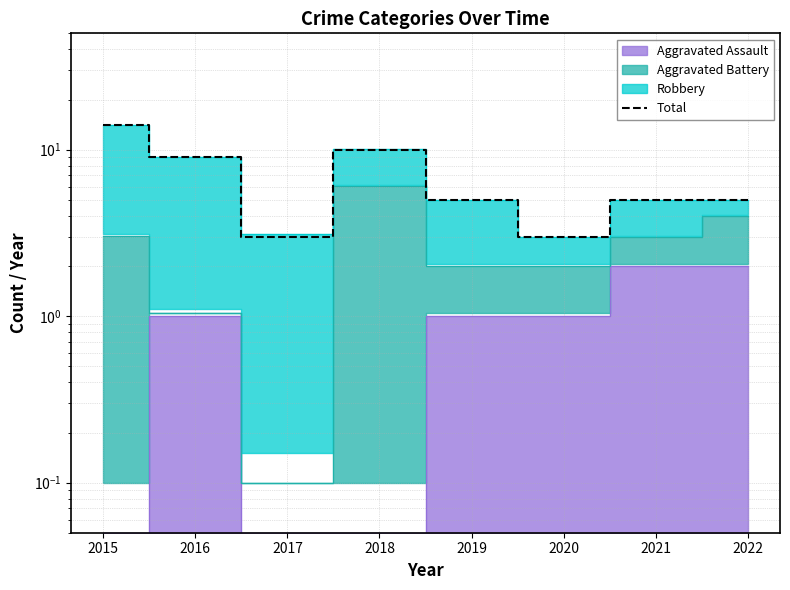

Reading left to right, list all the values displayed in this chart.

14	9	3	10	5	3	5	5